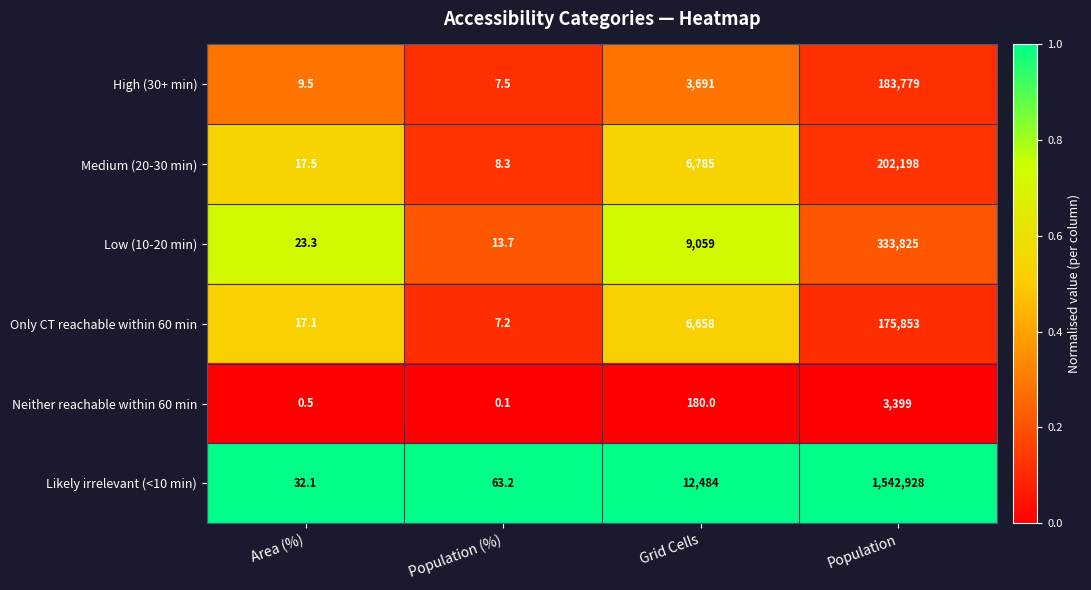

Reading right to left, what are all the values shown in this chart?

High (30+ min): 183779.0	3691.0	7.5	9.5
Medium (20-30 min): 202198.0	6785.0	8.3	17.5
Low (10-20 min): 333825.0	9059.0	13.7	23.3
Only CT reachable within 60 min: 175853.0	6658.0	7.2	17.1
Neither reachable within 60 min: 3399.0	180.0	0.1	0.5
Likely irrelevant (<10 min): 1542928.0	12484.0	63.2	32.1